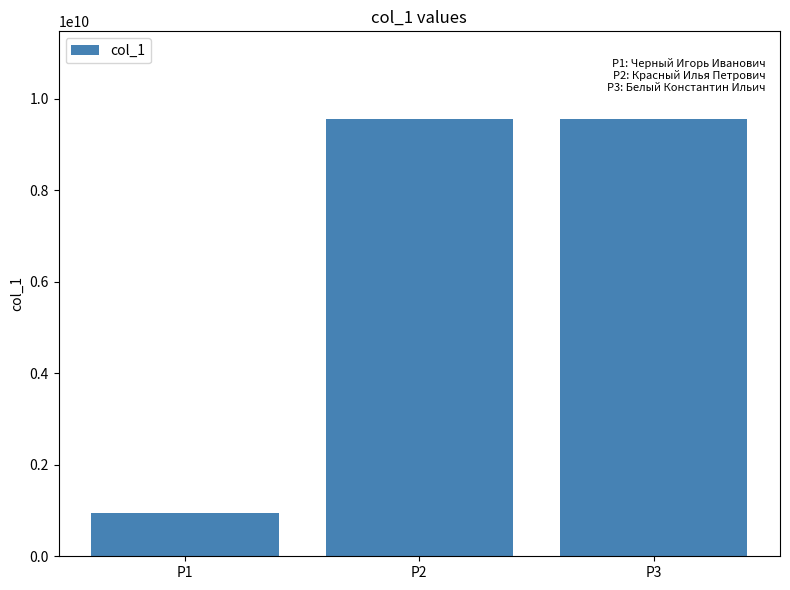

The value at P3 is 9563839294. True or false?

True